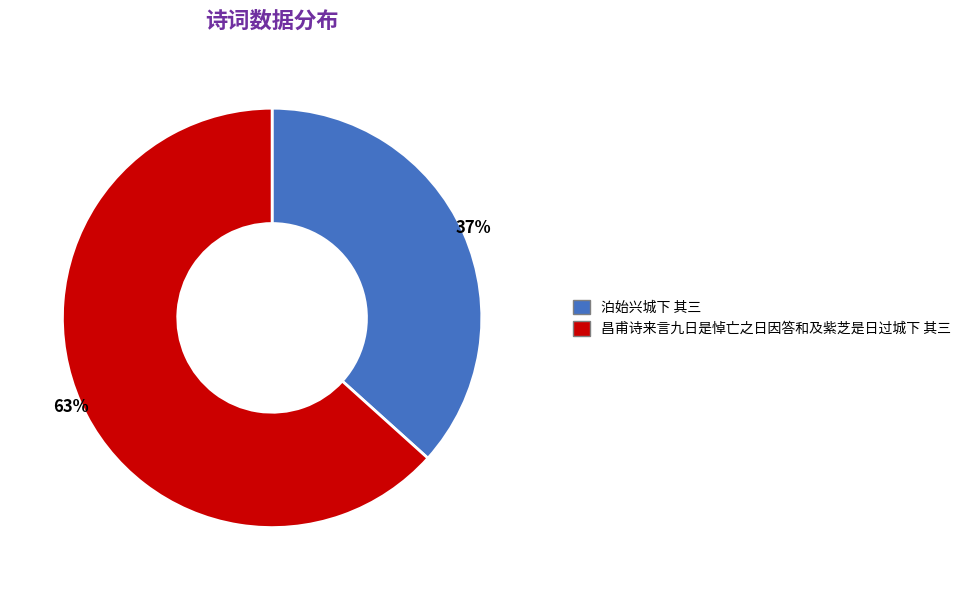

Which category has the biggest portion of the pie?

昌甫诗来言九日是悼亡之日因答和及紫芝是日过城下 其三